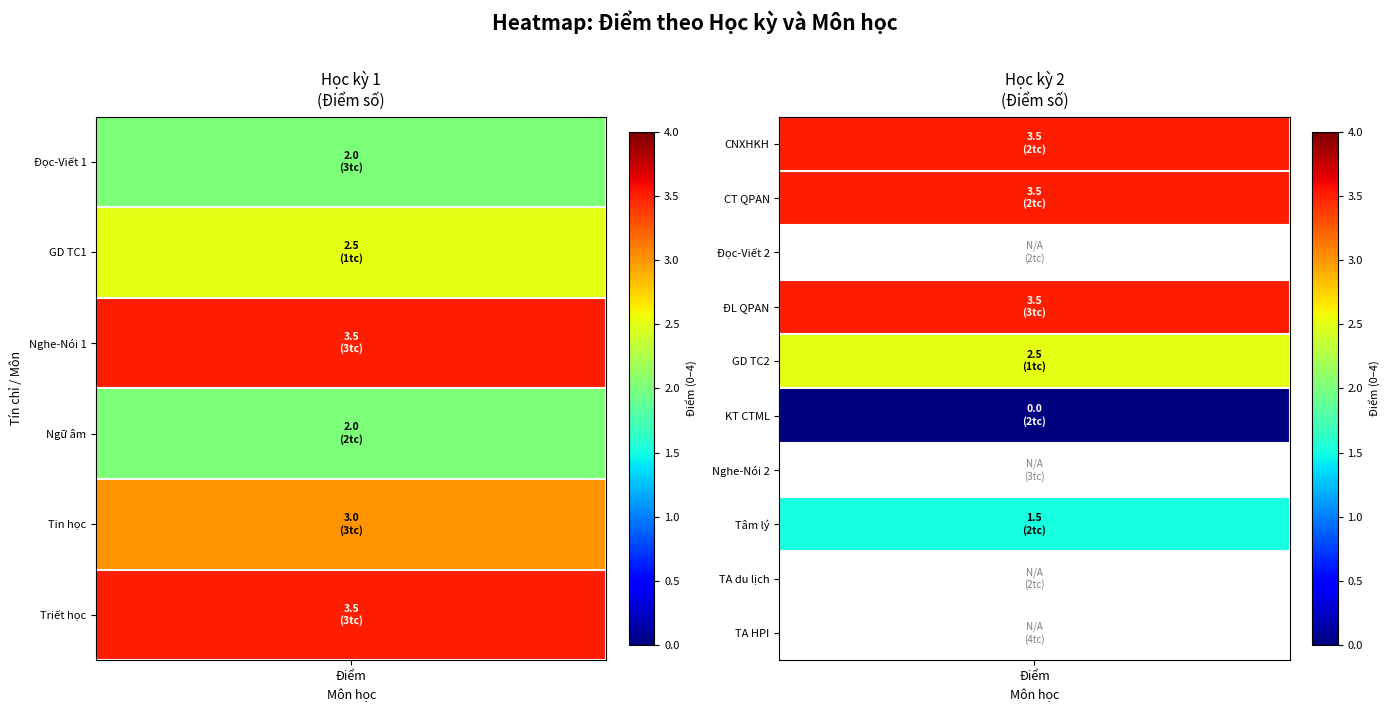

Is it true that Kinh tế CT Mác-LN equals 0.0 at 8?

True